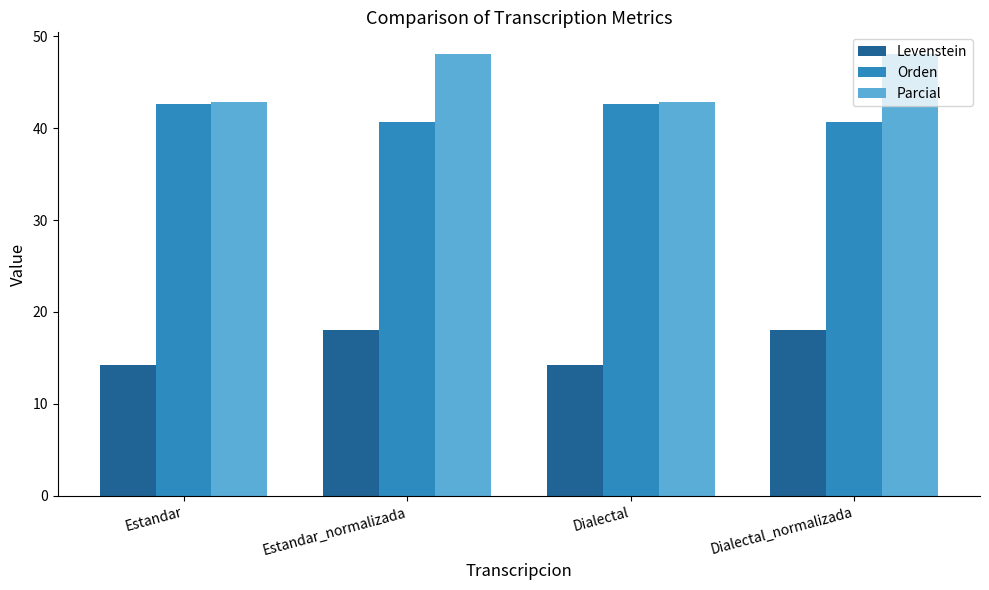

Count the Orden values in the range 40 to 42.

2